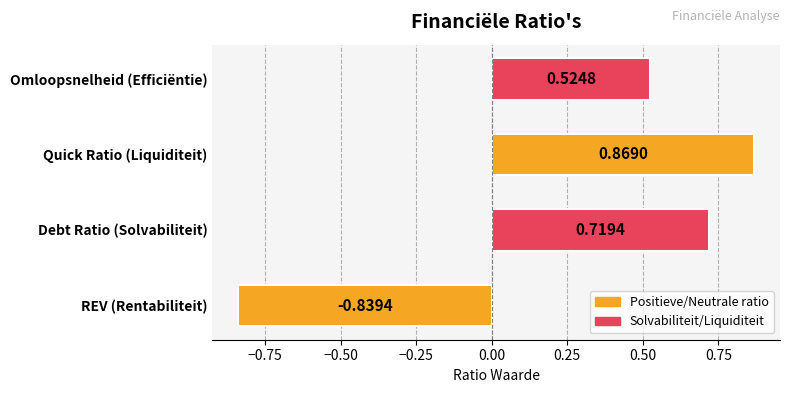

At which category does the chart reach its peak across all series?

Quick Ratio (Liquiditeit)